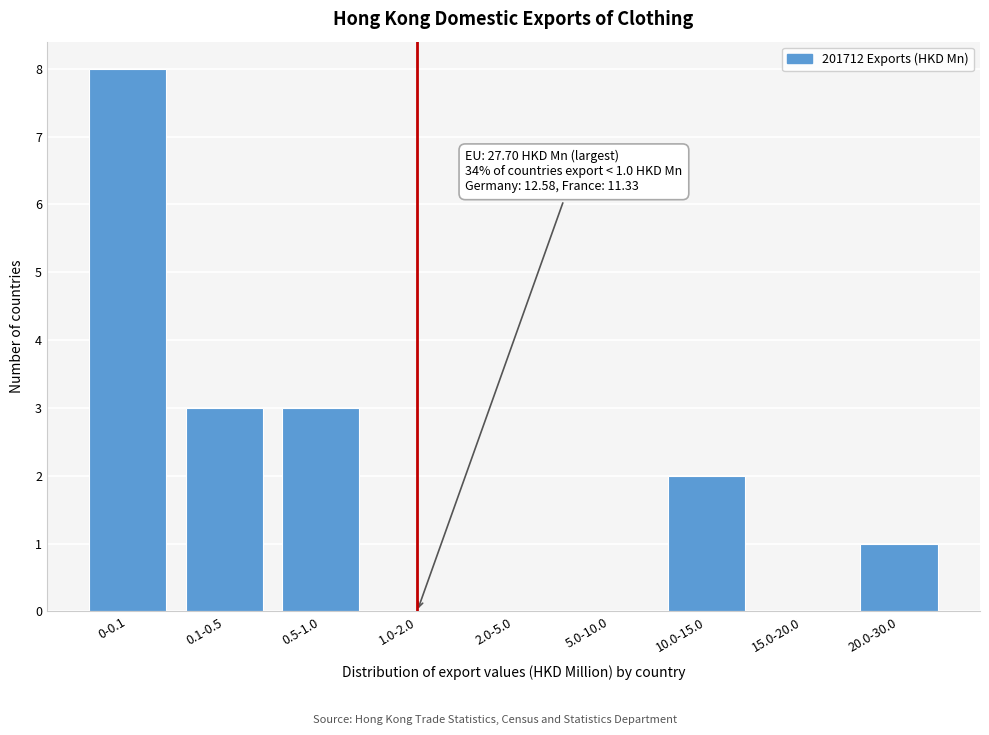

Reading right to left, list all the values displayed in this chart.

20.0-30.0=1	15.0-20.0=0	10.0-15.0=2	5.0-10.0=0	2.0-5.0=0	1.0-2.0=0	0.5-1.0=3	0.1-0.5=3	0-0.1=8